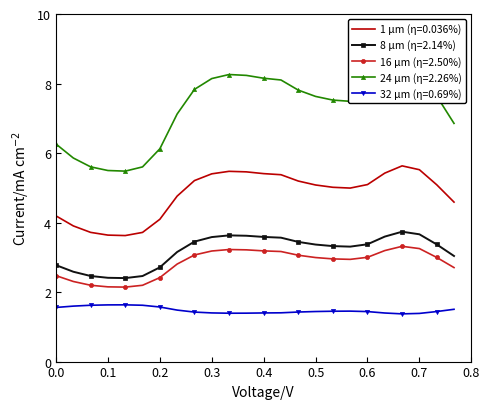

True or false: 16 μm (η=2.50%) and 24 μm (η=2.26%) intersect in this chart.

False